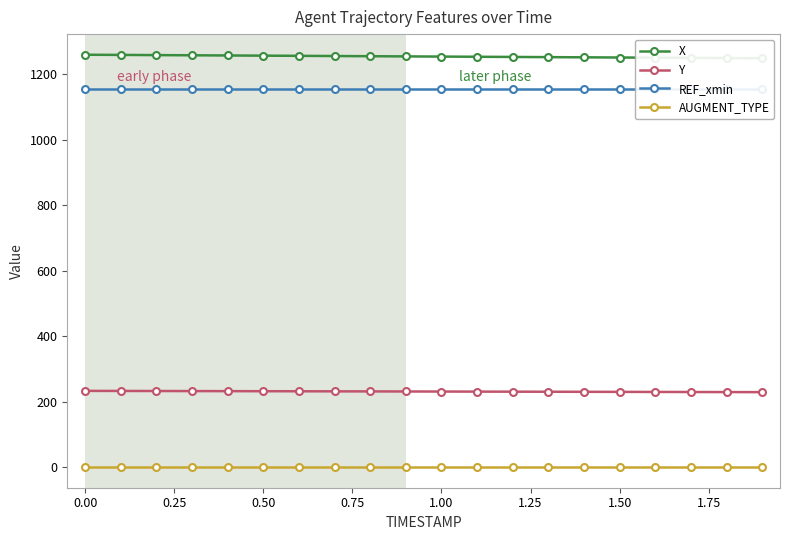

Which series has the largest total across all categories?

X